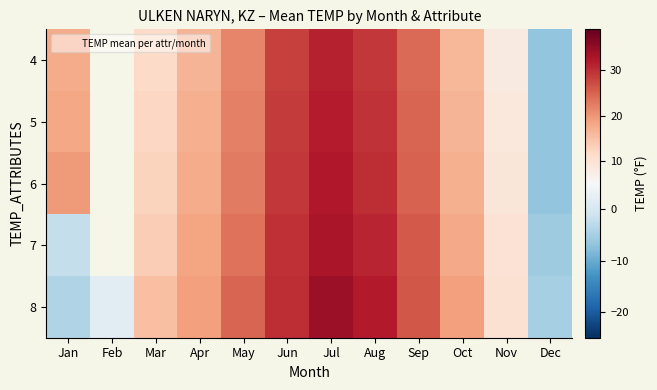

Which label corresponds to the largest value in the chart?

Jul